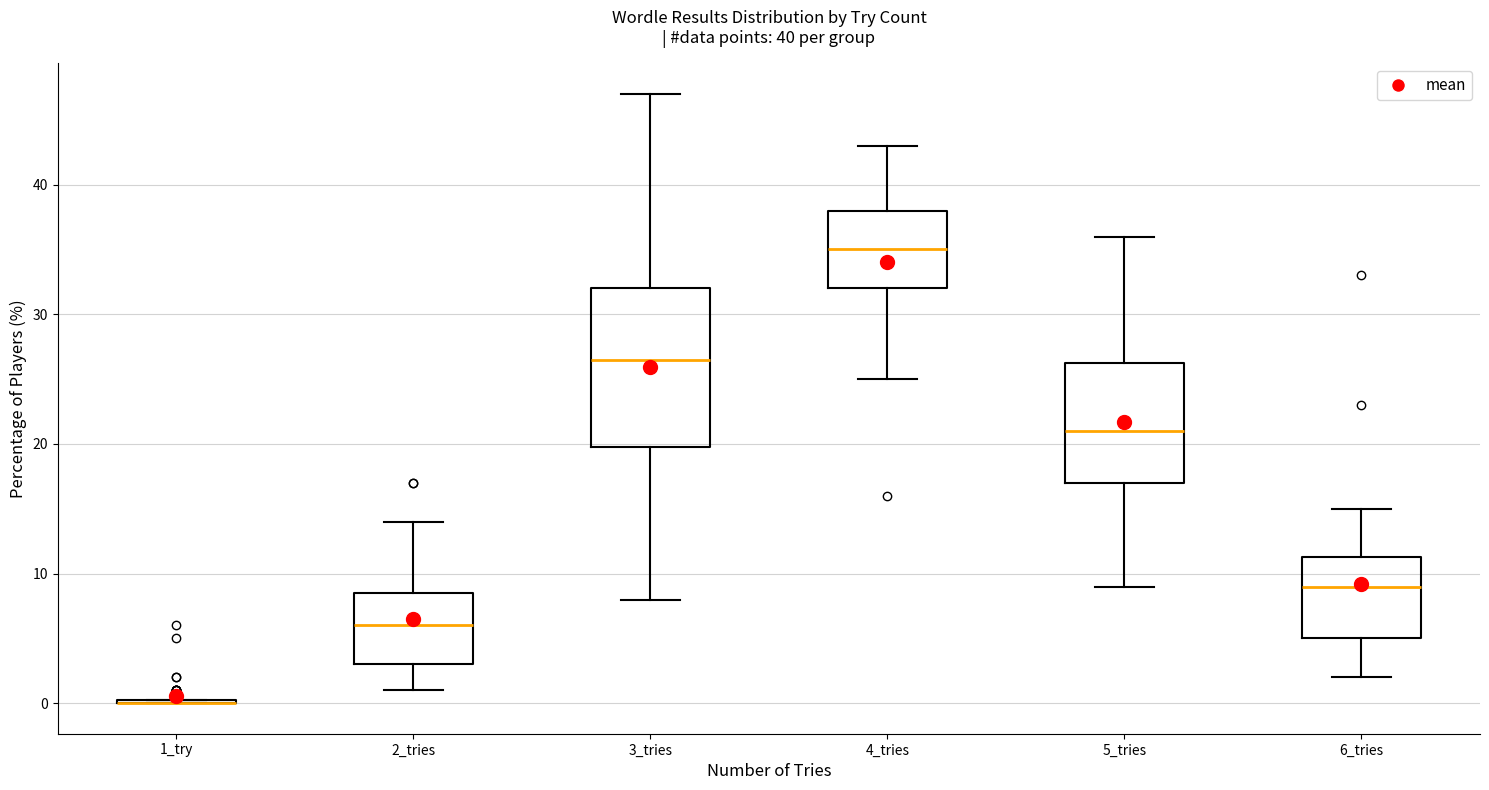

Comparing the boxes themselves (not the whiskers), which one is the tallest?

3_tries